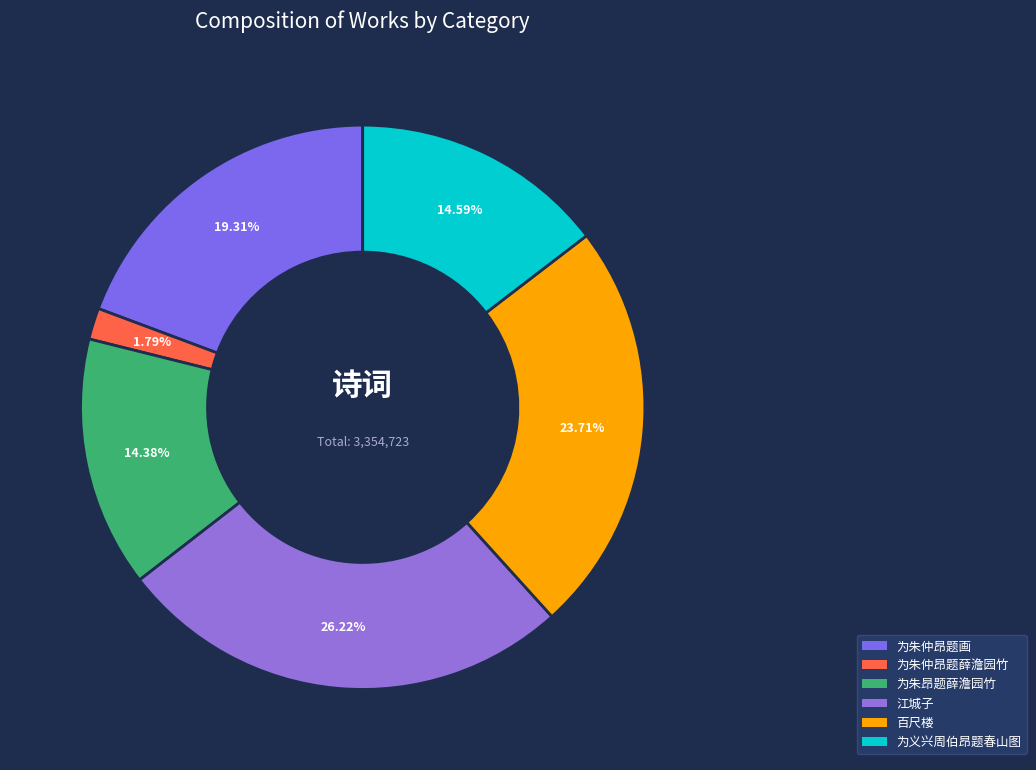

To the nearest percent, what is the average slice percentage?

17%